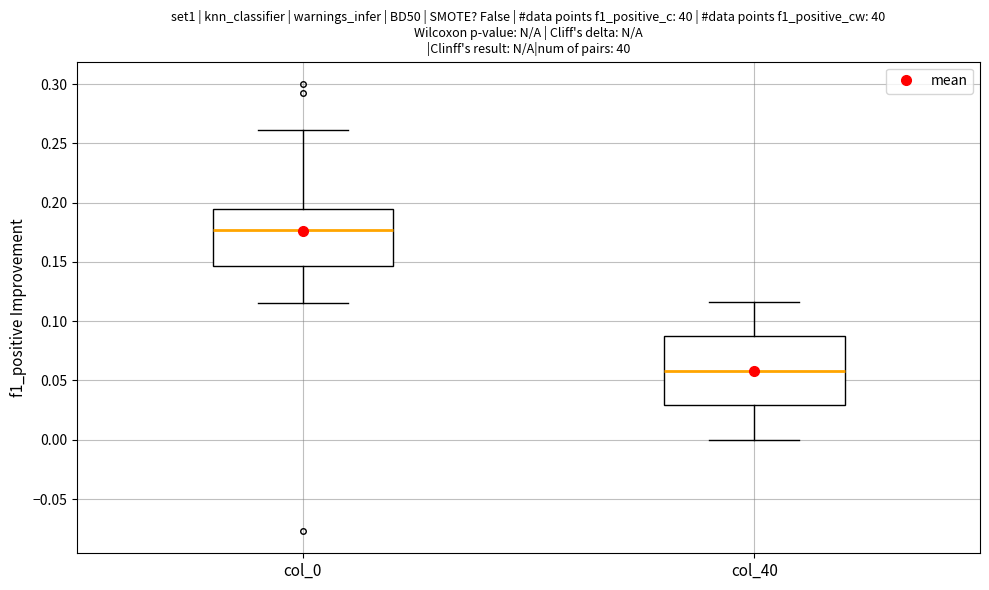

Reading left to right, transcribe this box plot: for each box, give where its median line is, the range the box spans, and where its two whiskers end, as read against the y-axis. The values are not printed on the chart, so give them approximately, as read against the axis.

col_0: median 0.175, box 0.145 to 0.195, whiskers 0.115 to 0.260
col_40: median 0.060, box 0.030 to 0.085, whiskers 0.000 to 0.115